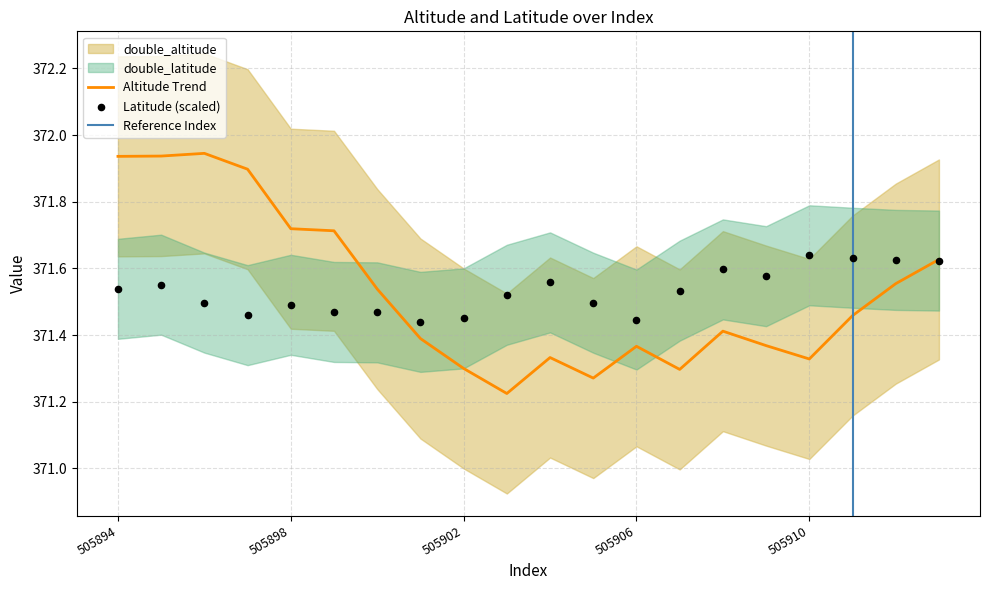

What is the total value across all series at 505899?

743.2